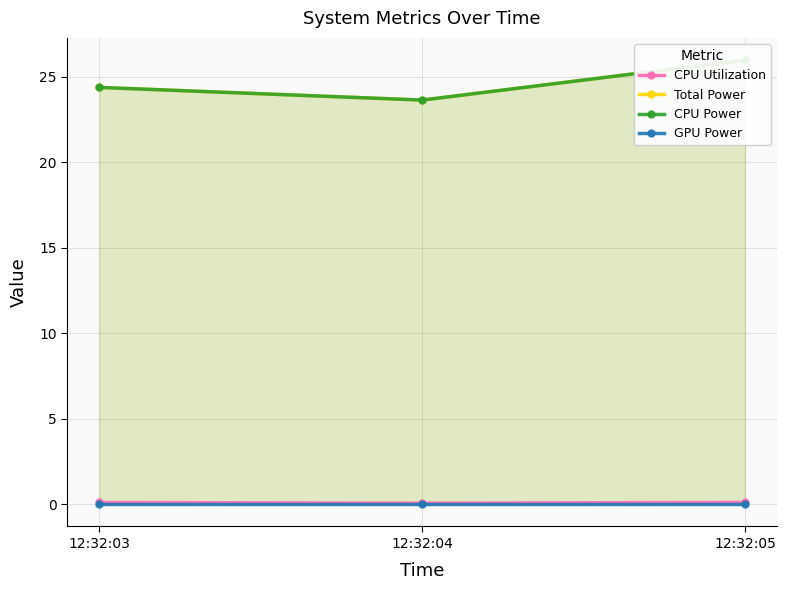

Count the number of data series in this chart.

4